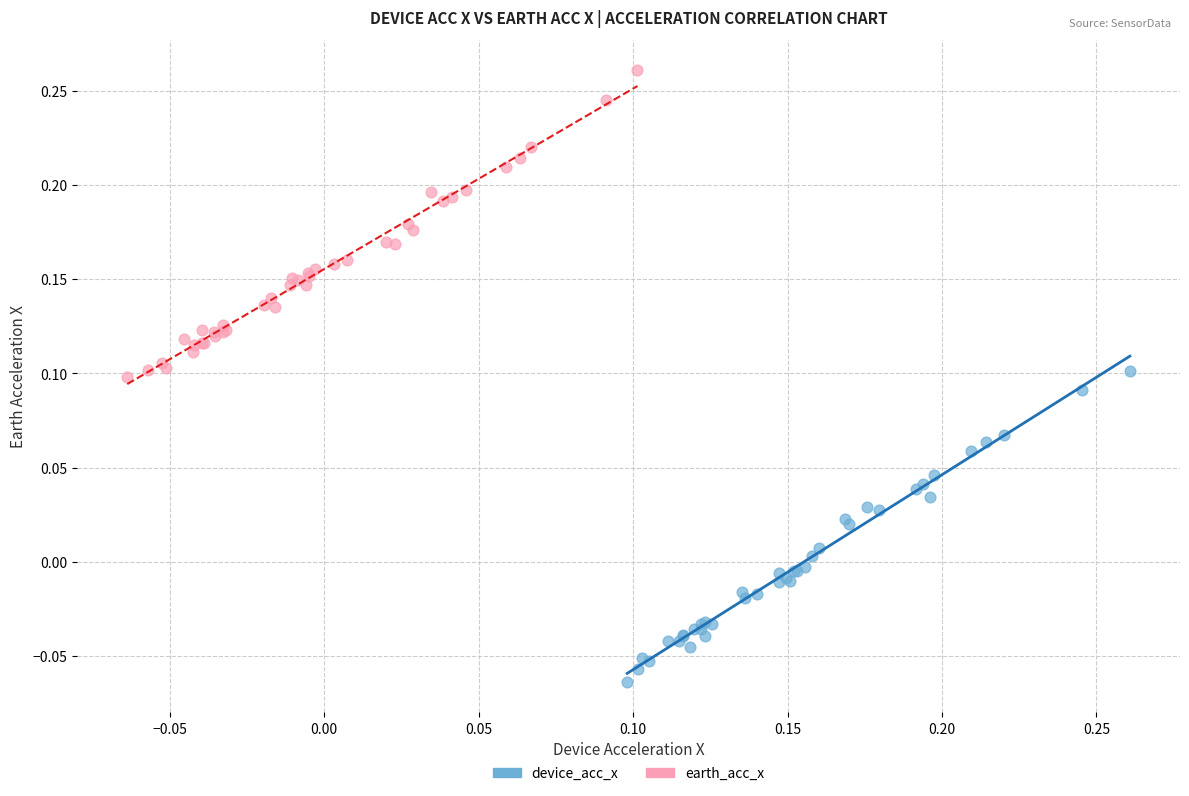

Which series has the largest Y range (max minus min)?

device_acc_x